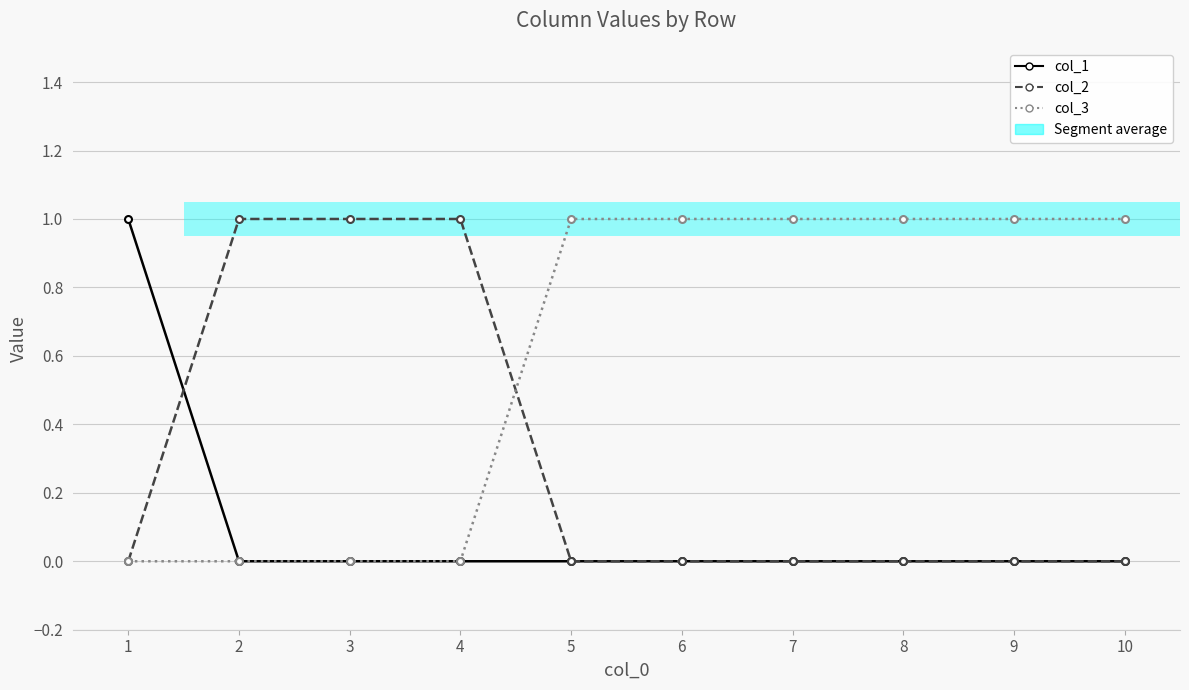

Between which two adjacent categories do col_2 and col_1 first intersect?

1 and 2